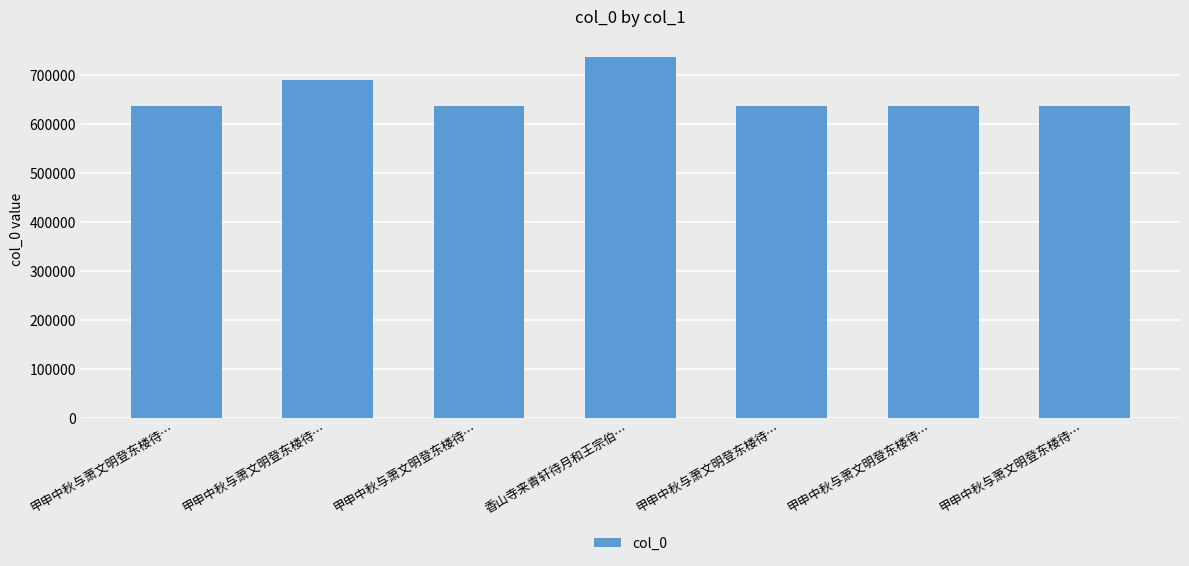

Reading right to left, what are all the values shown in this chart?

637167	637164	637163	736165	637166	688507	637165